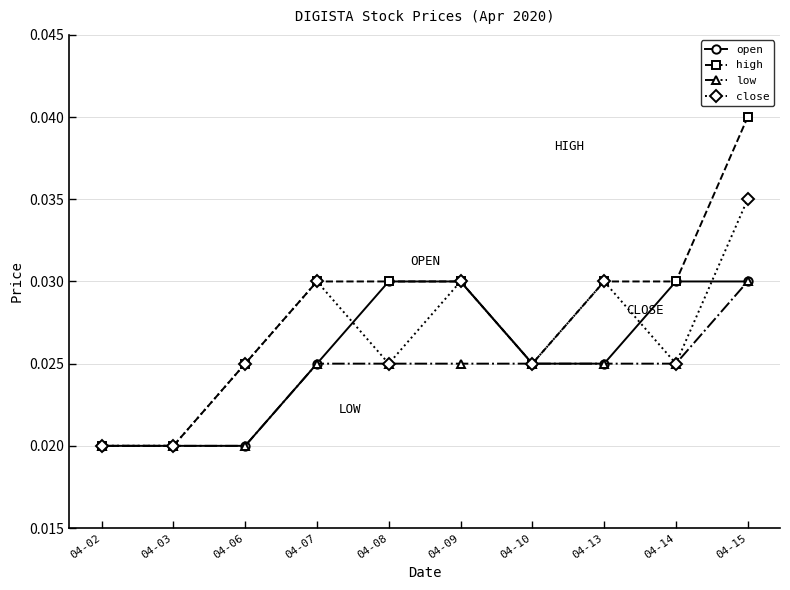

Which series has the widest spread of values?

high